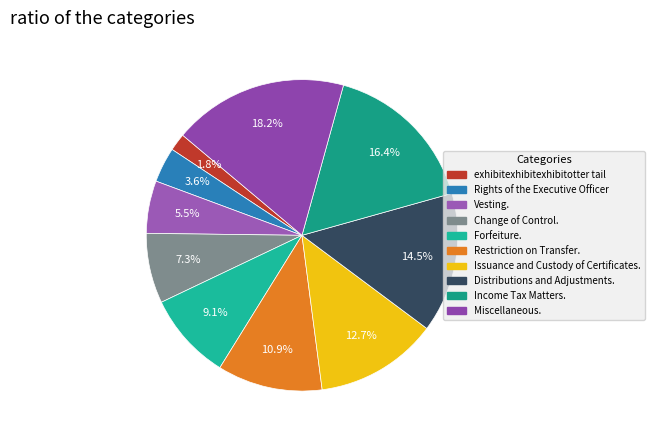

Approximately how many times larger is the value at Rights of the Executive Officer compared to Change of Control.?

0.5